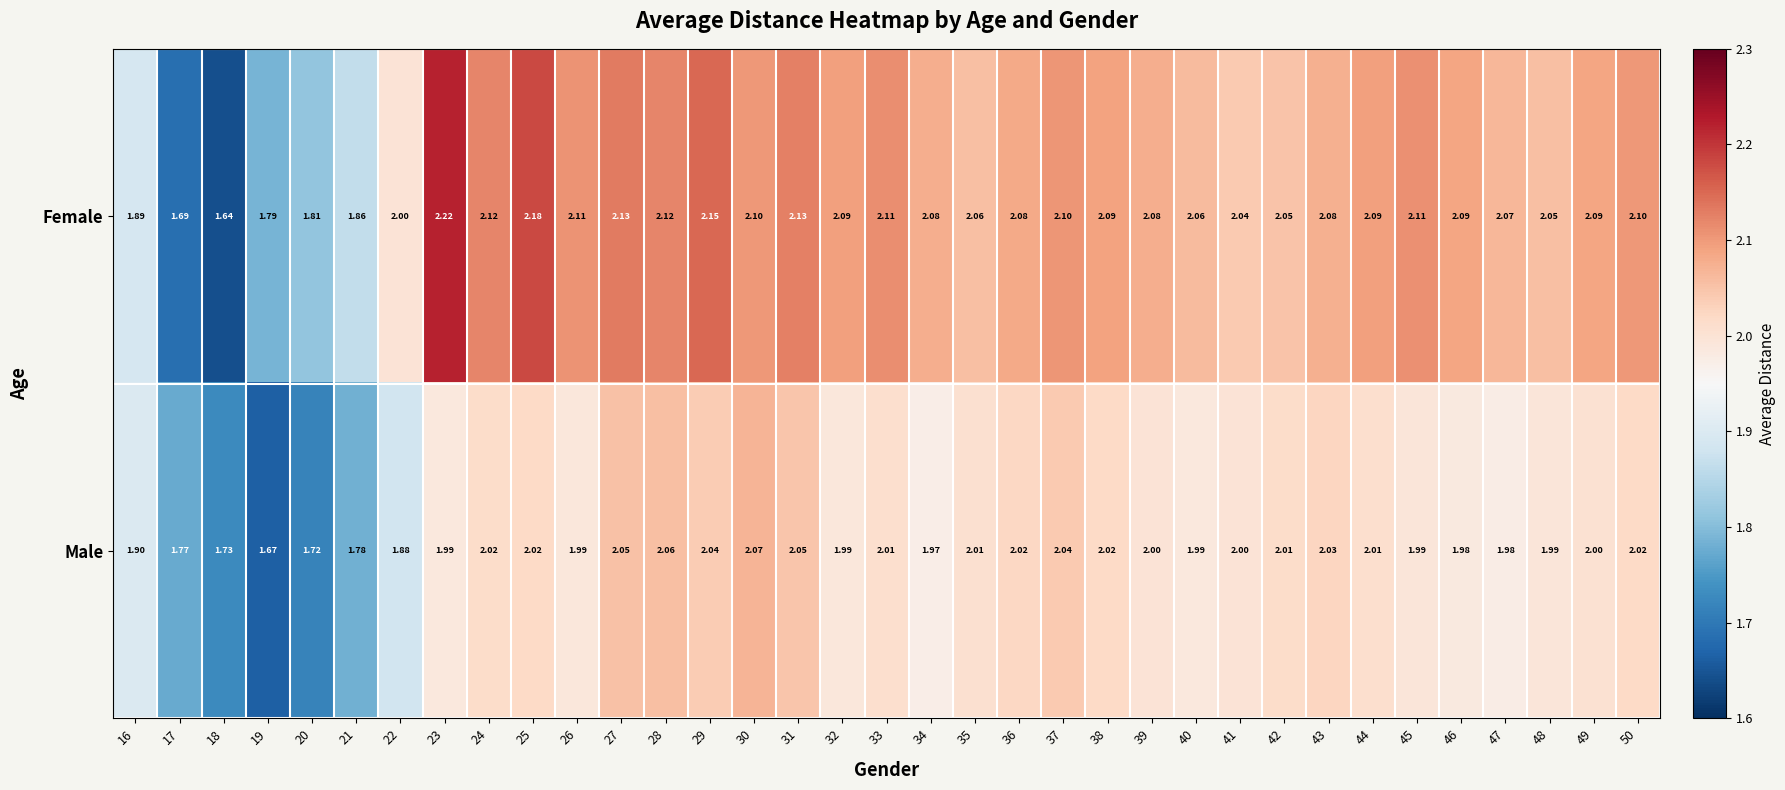

List the series in order of their overall mean, highest first.

Female, Male